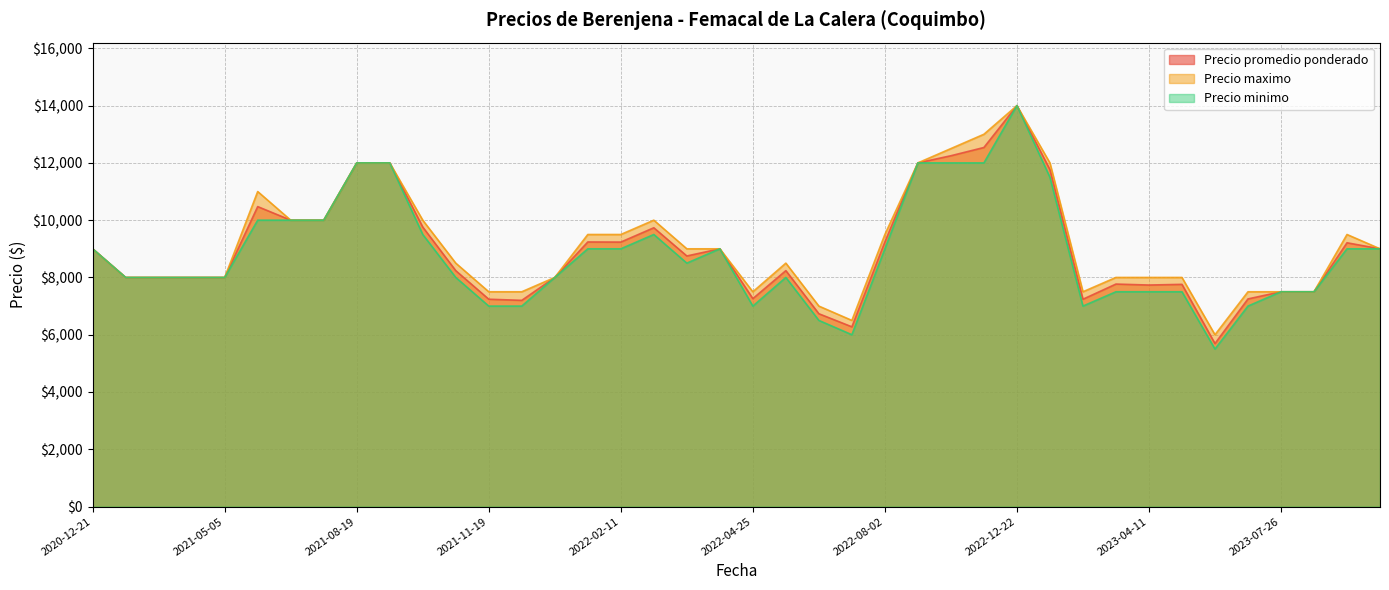

True or false: Precio maximo and Precio promedio ponderado cross at least once.

False